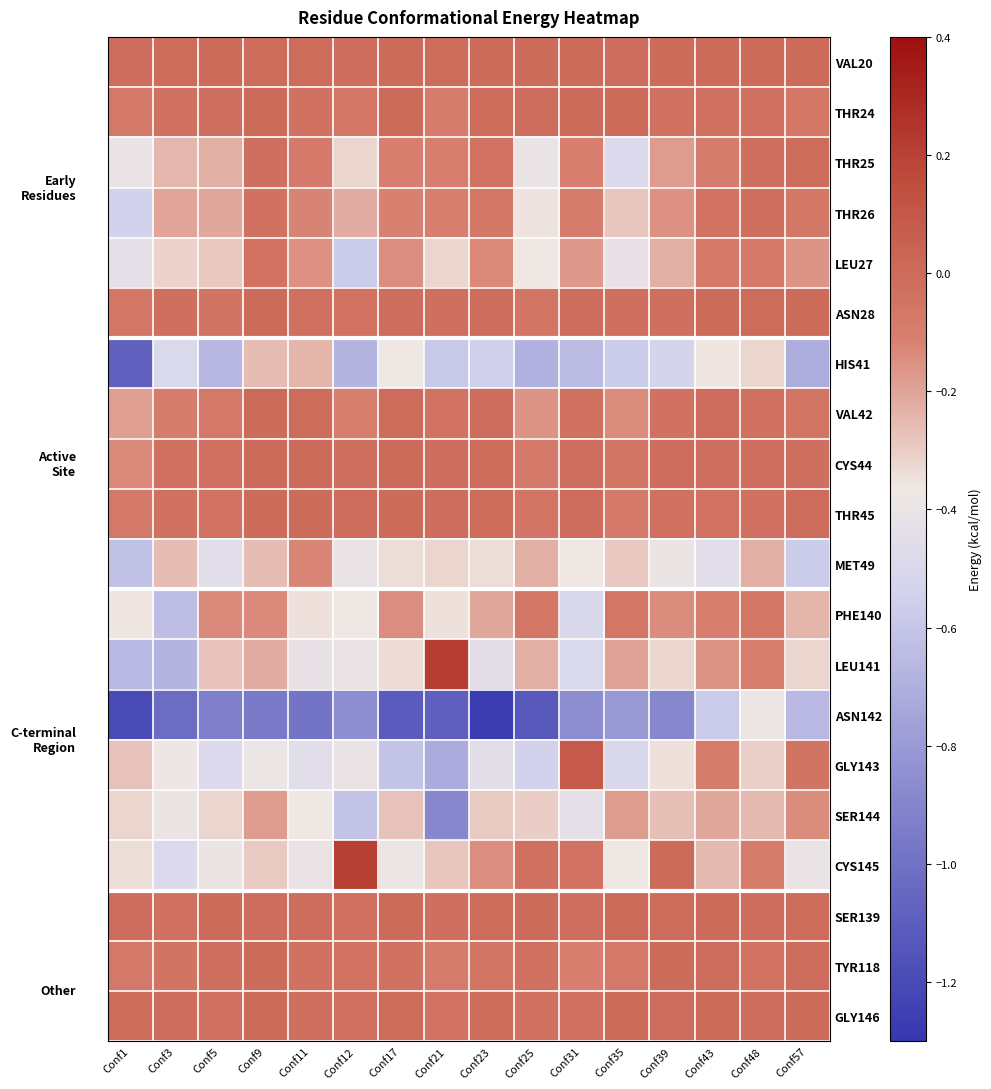

How many distinct data groups are displayed?

20